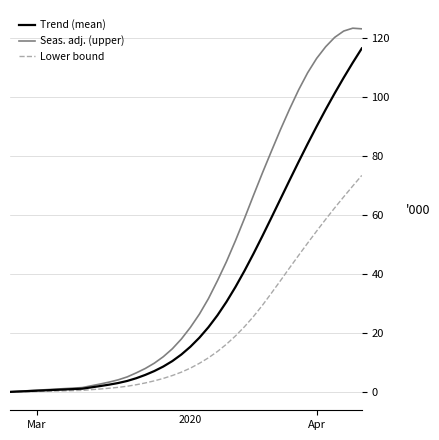

Rank the series by their average value, from highest to lowest.

Seas. adj. (upper), Trend (mean), Lower bound